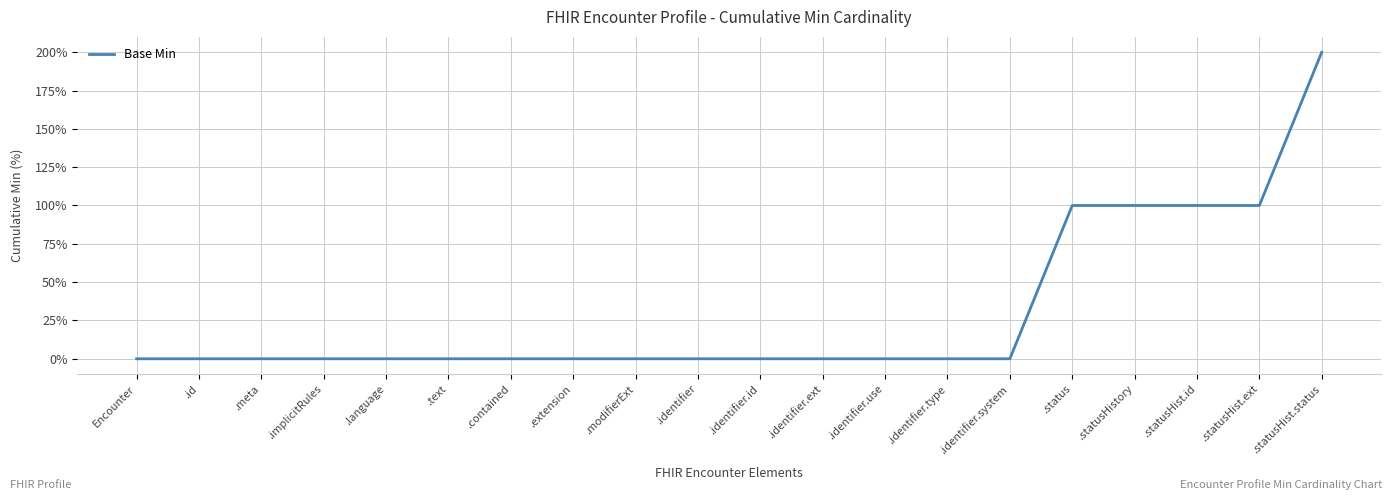

Reading right to left, what are all the values shown in this chart?

.statusHist.status=200	.statusHist.ext=100	.statusHist.id=100	.statusHistory=100	.status=100	.identifier.system=0	.identifier.type=0	.identifier.use=0	.identifier.ext=0	.identifier.id=0	.identifier=0	.modifierExt=0	.extension=0	.contained=0	.text=0	.language=0	.implicitRules=0	.meta=0	.id=0	Encounter=0